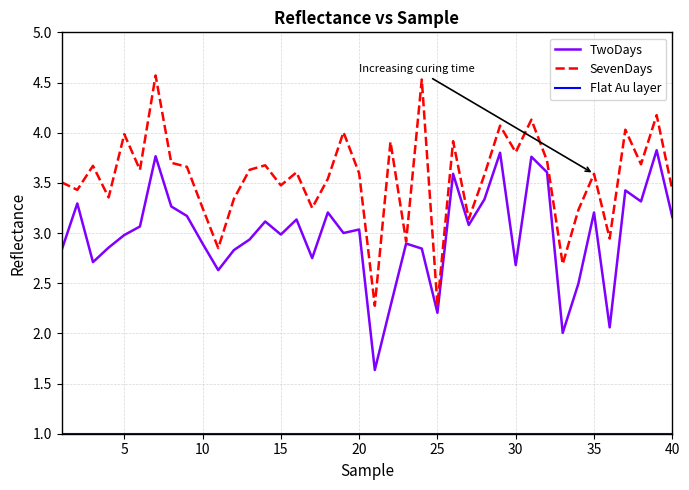

Between 7 and 21, which series saw the biggest shift?

SevenDays